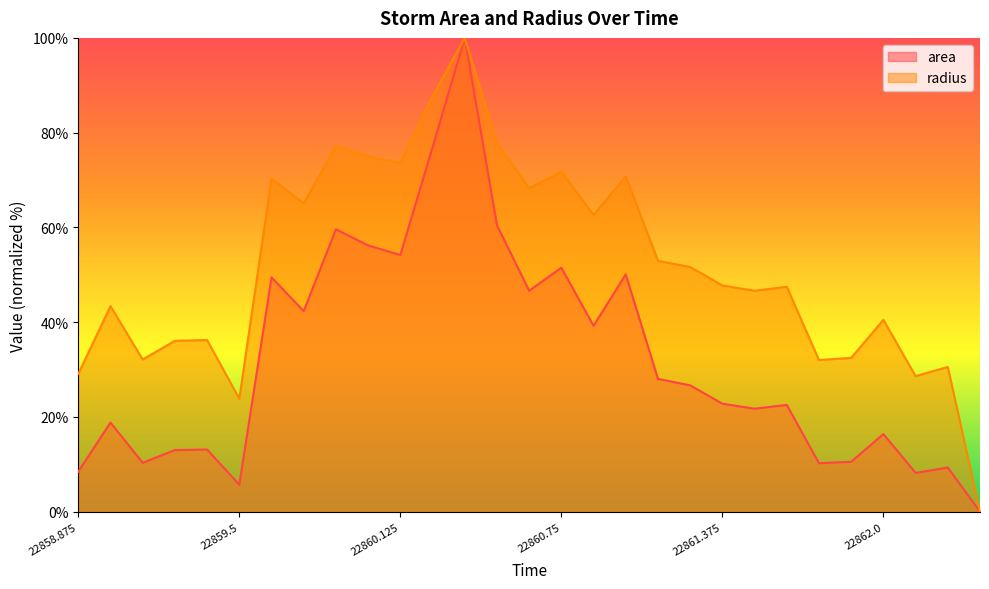

Which series has the largest range (max minus min)?

area